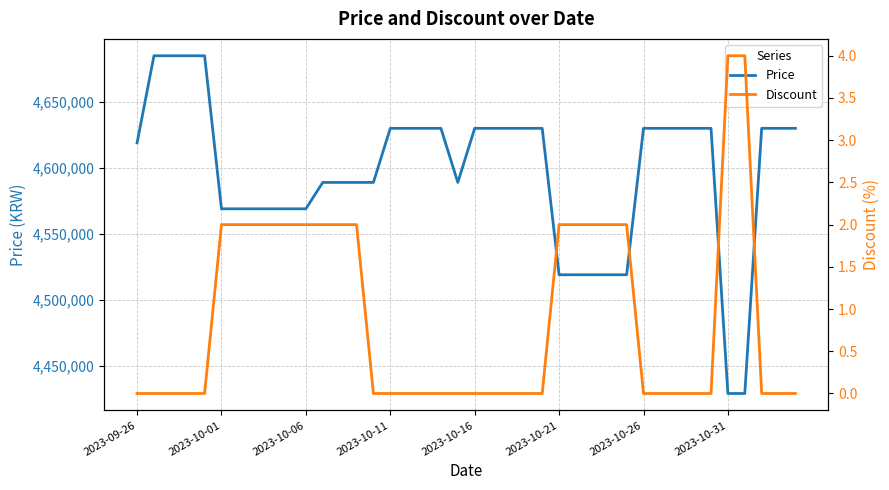

How many lines are shown in the chart?

2